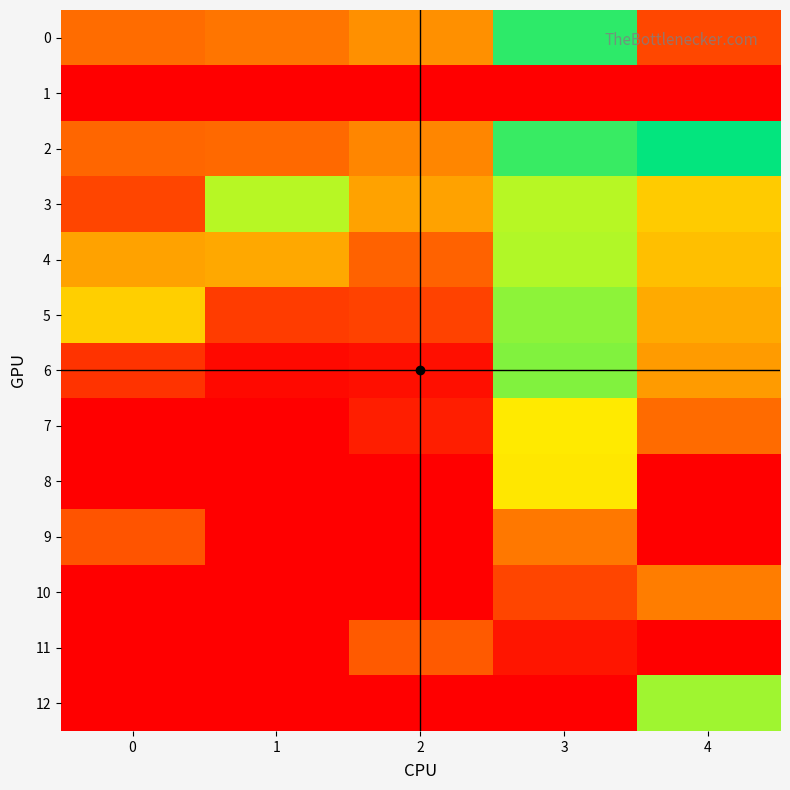

What is the total value across all series at 1?

17.0